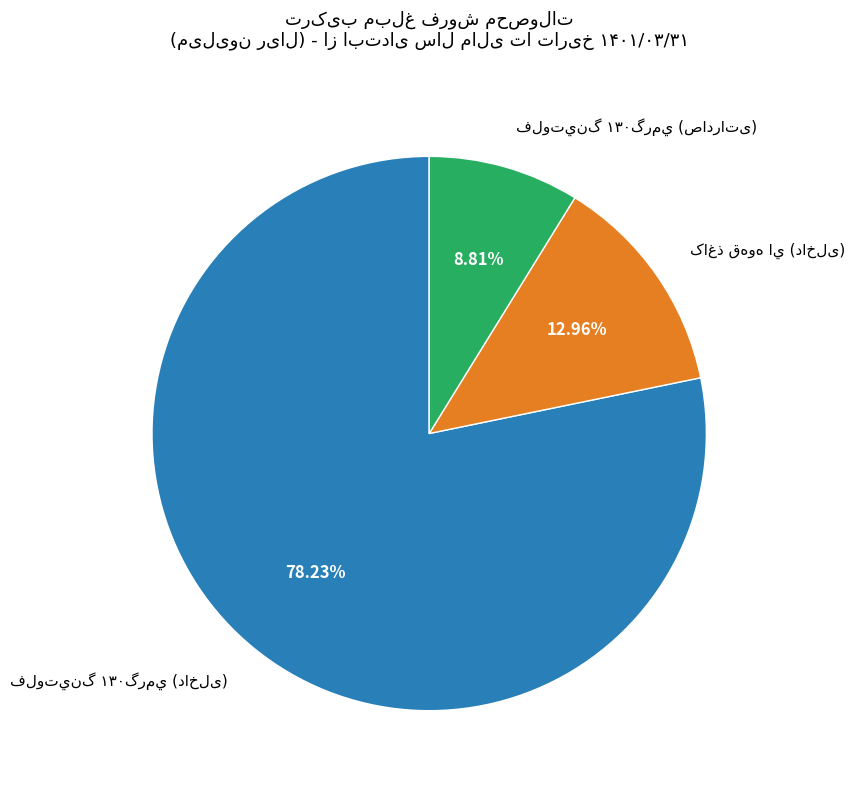

Is there any slice that represents more than half of the pie?

Yes